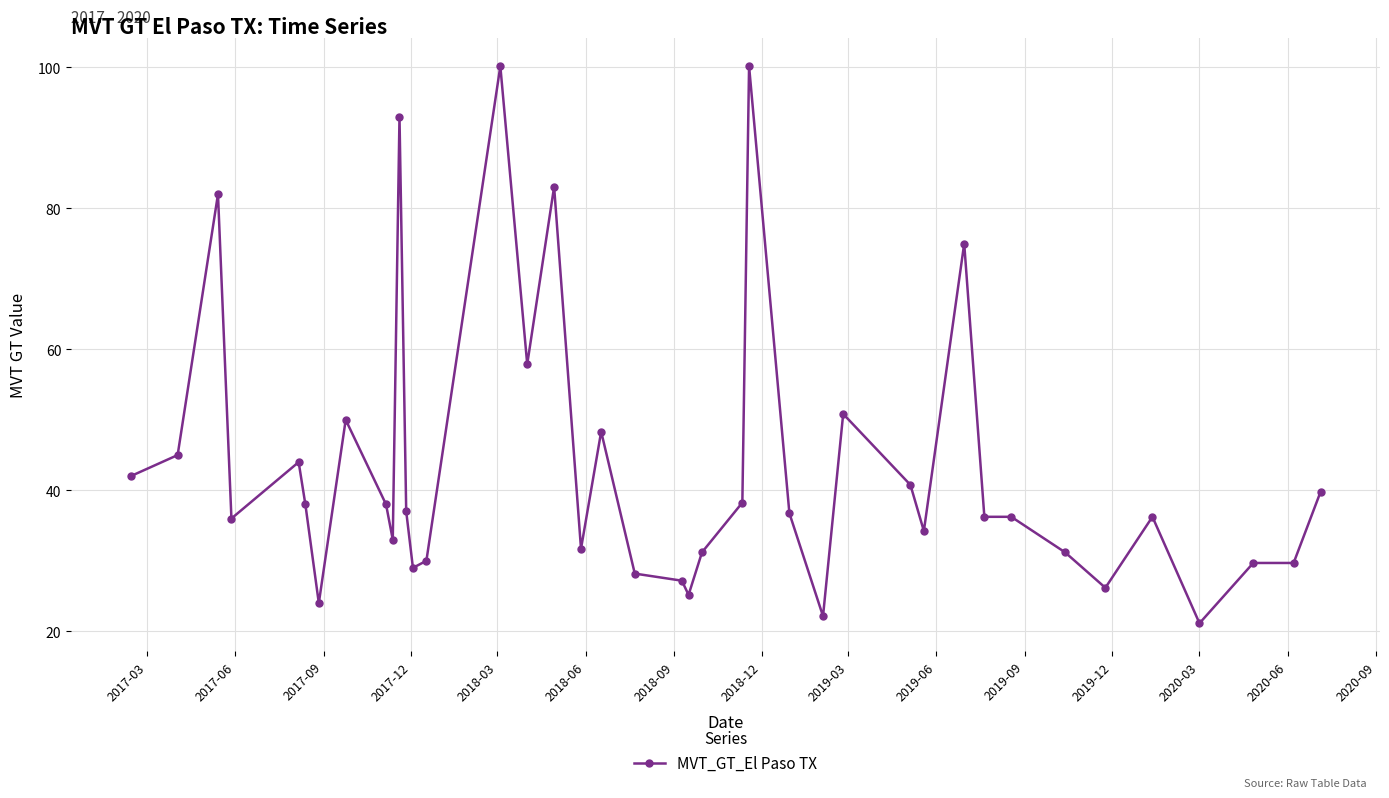

True or false: the data has more than 0 interior local peaks.

True